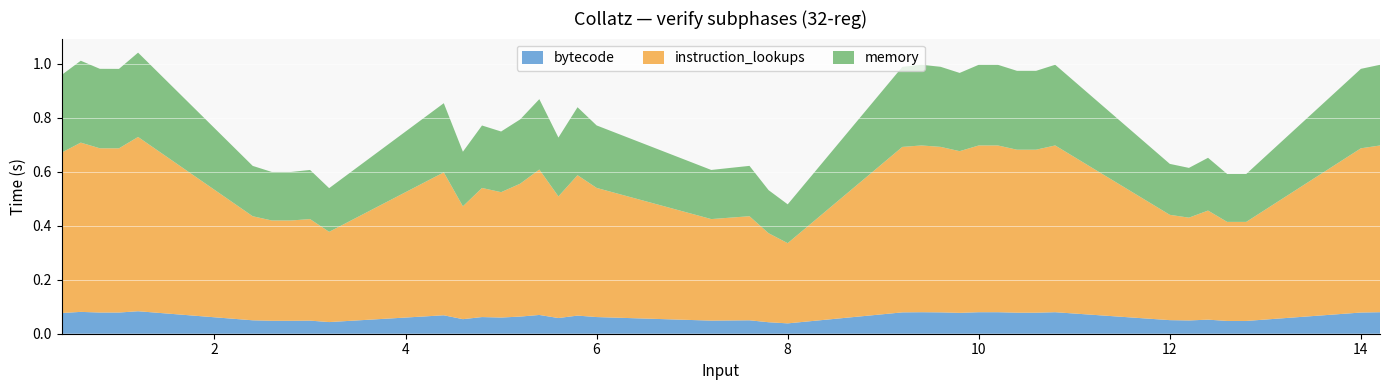

Reading right to left, extract all data points from this chart.

1.0	1.0	0.6	0.6	0.7	0.6	0.6	1.0	1.0	1.0	1.0	1.0	1.0	1.0	1.0	1.0	0.5	0.5	0.6	0.6	0.6	0.8	0.8	0.7	0.9	0.8	0.7	0.8	0.7	0.9	0.5	0.6	0.6	0.6	0.6	1.0	1.0	1.0	1.0	1.0